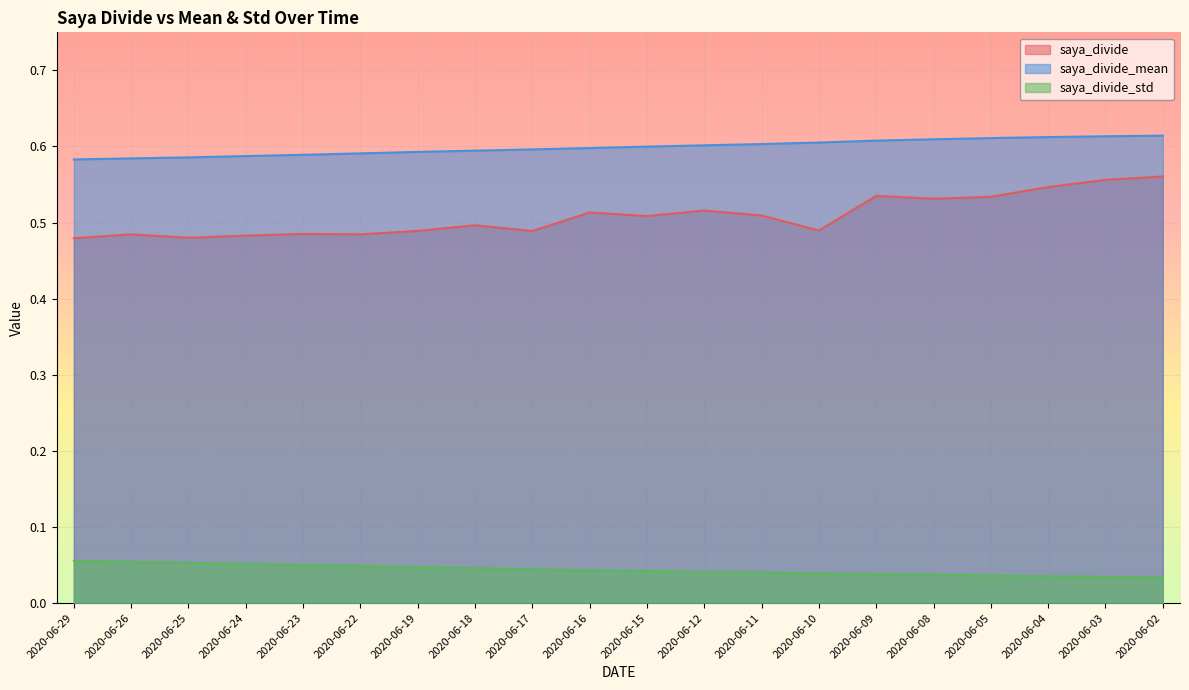

The value of saya_divide at 2020-06-29 is 0.5. True or false?

True